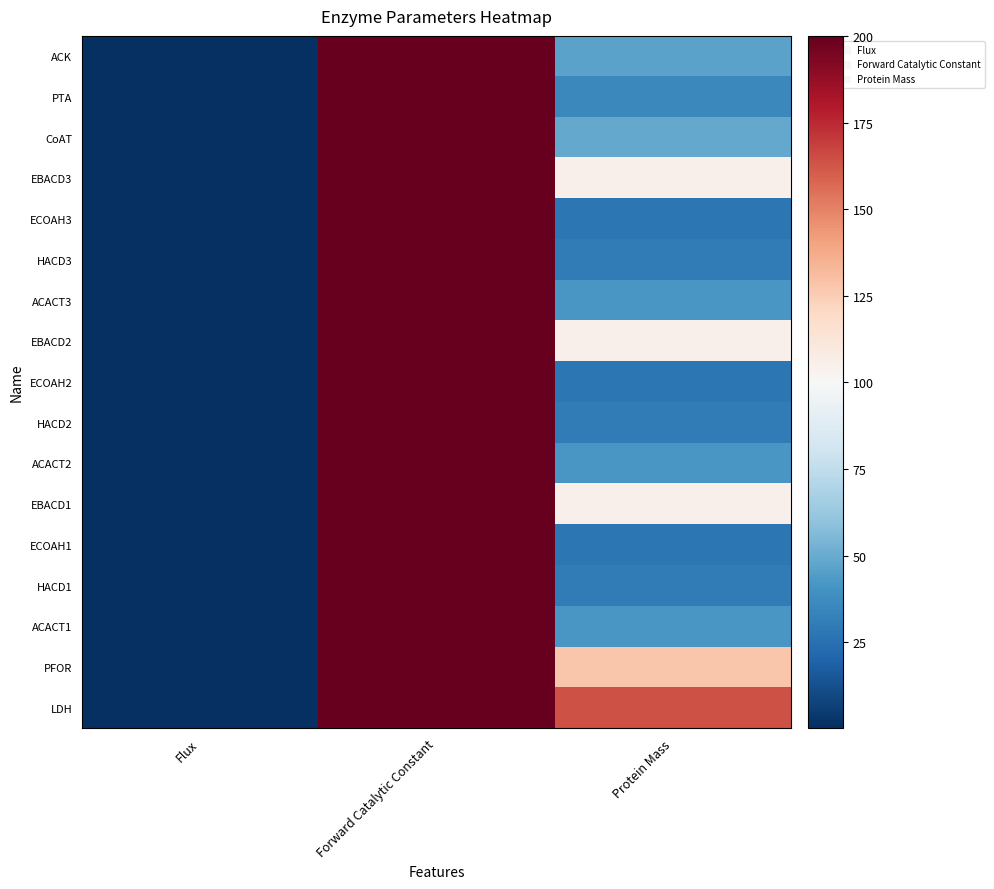

At how many categories does at least one series exceed 30?

2